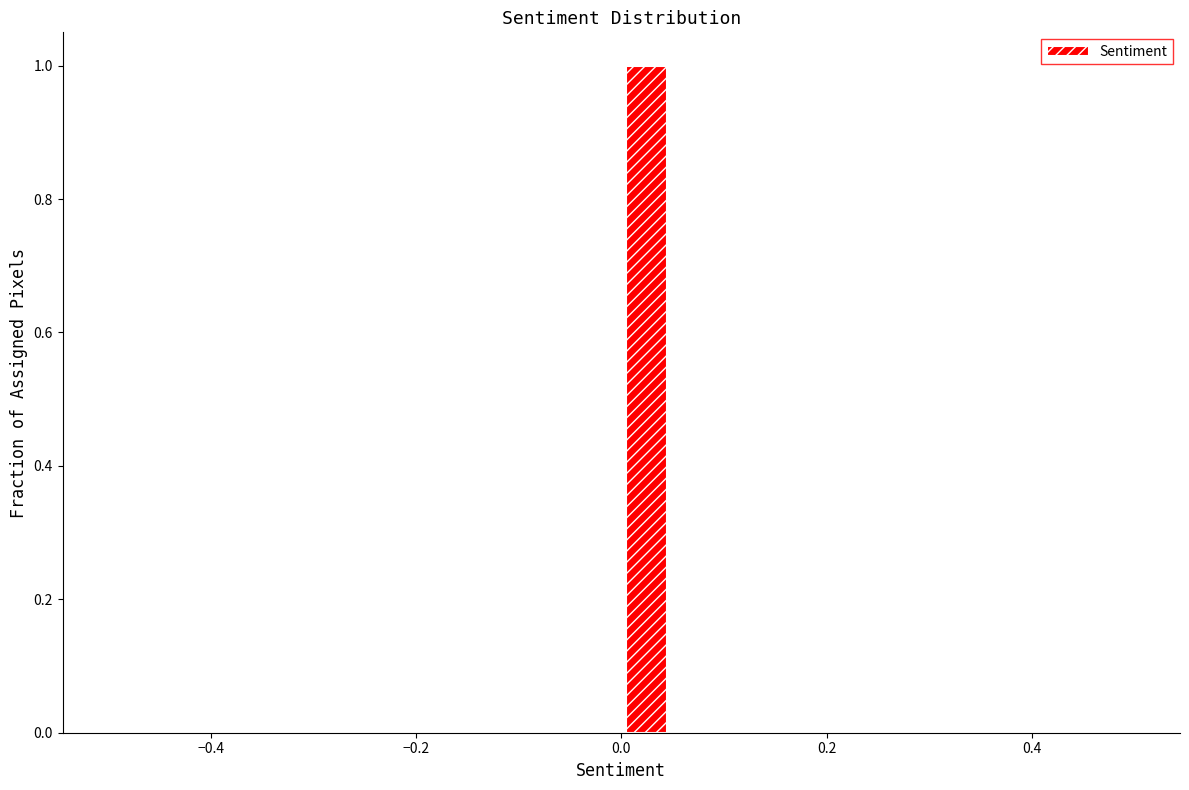

Around what value on the x-axis is the tallest bar? Give the approximate position of its centre, as read against the axis.

0.02